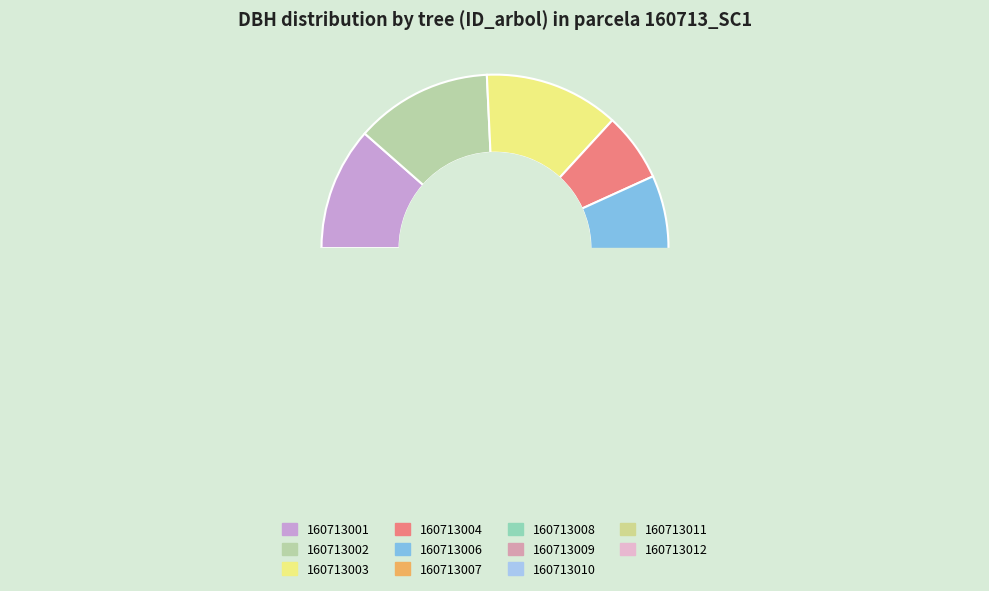

Which category has the biggest portion of the pie?

160713002